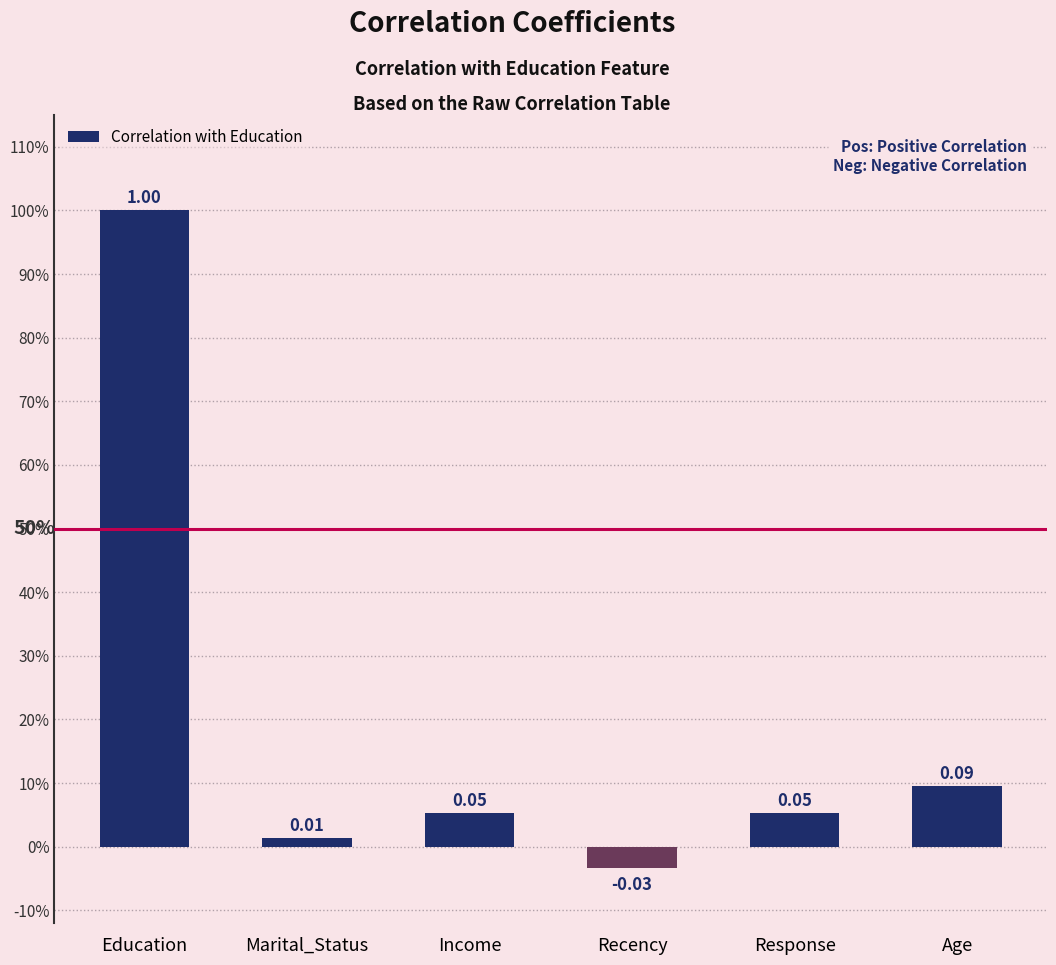

True or false: the data shows -0.0 at Recency.

False